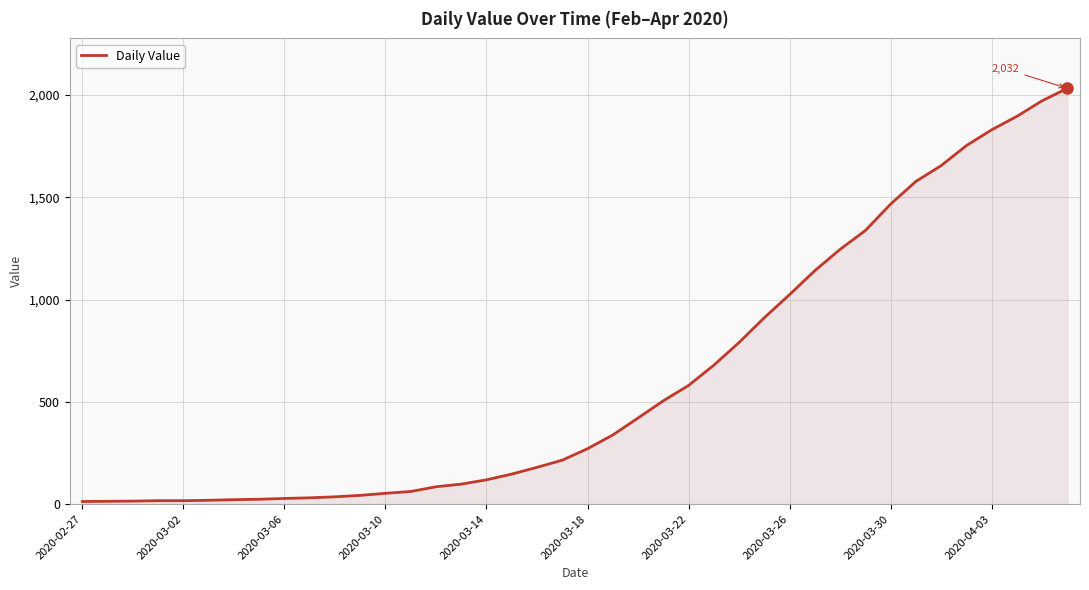

What is the maximum value shown in the chart?

2032